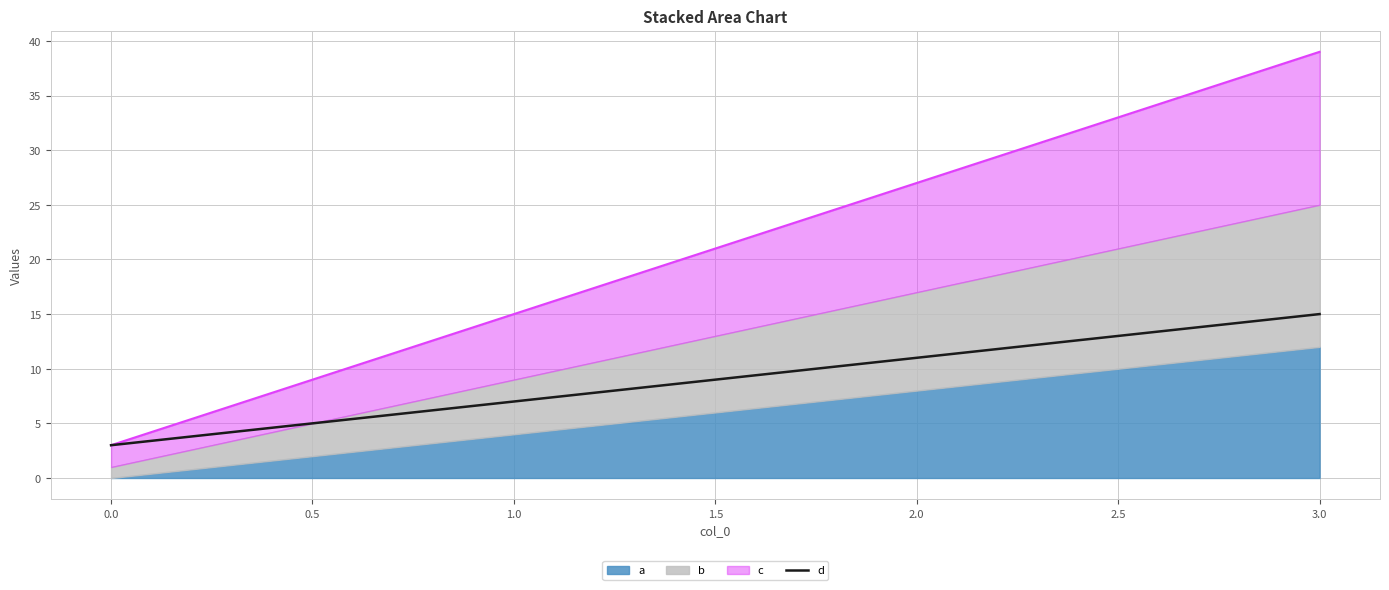

Reading left to right, extract all data points from this chart.

3	7	11	15